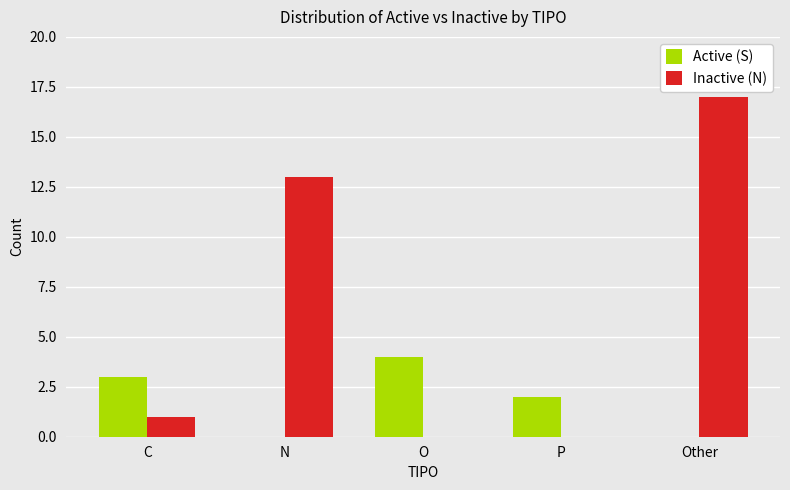

What are all the series names shown in the legend?

Active (S), Inactive (N)